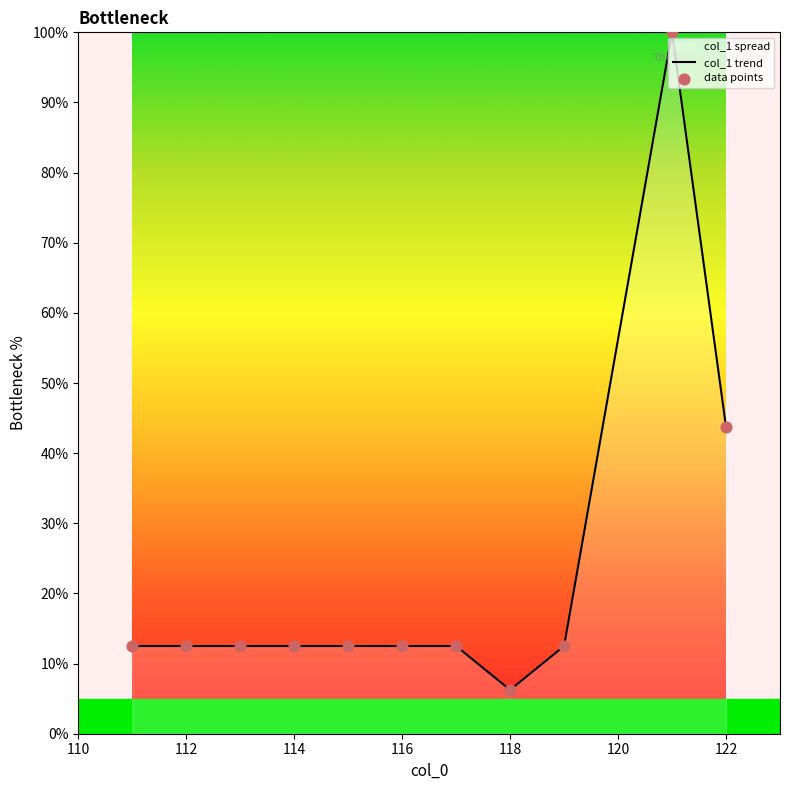

Read the value at 112.

12.5